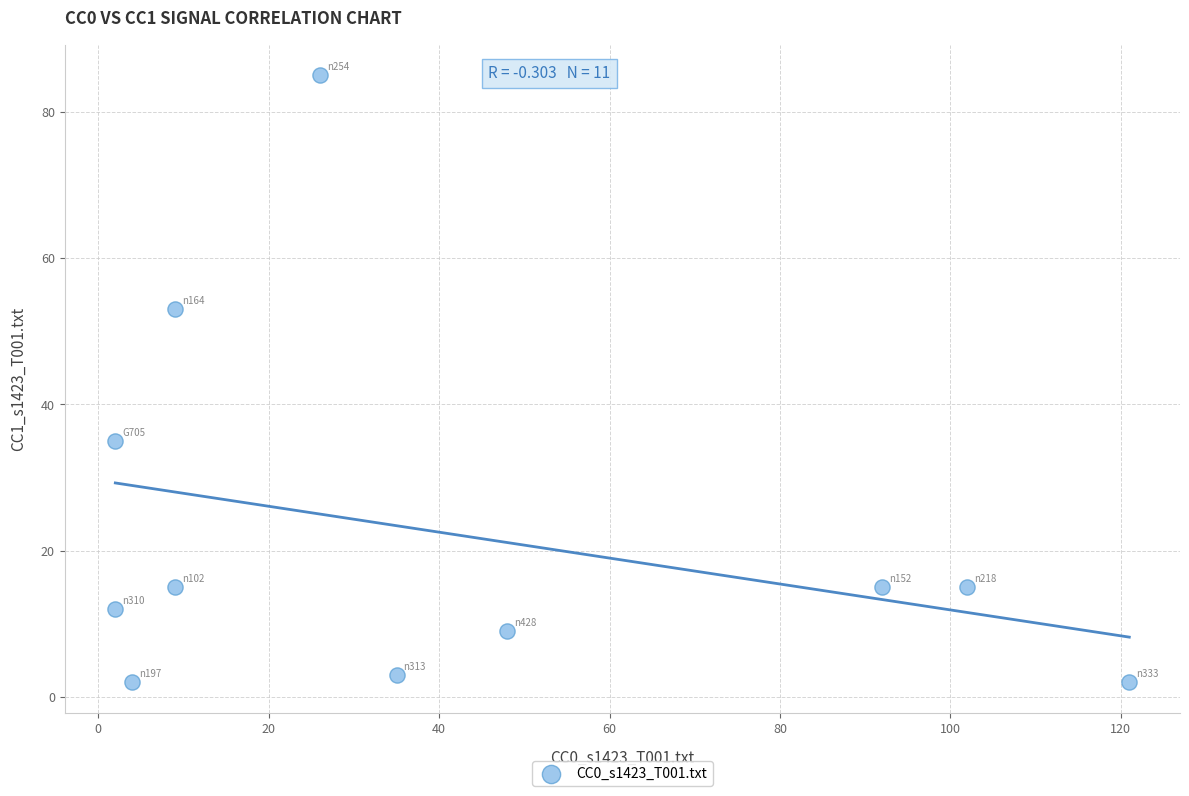

What is the average X value?

41